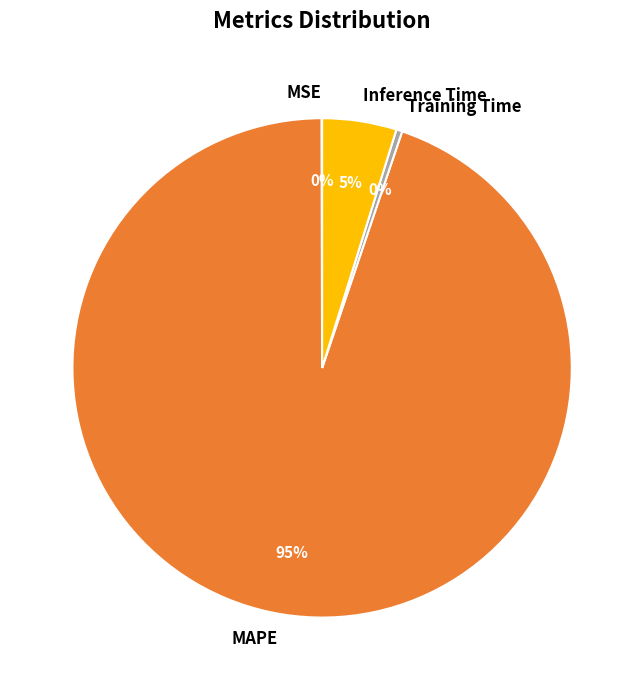

Which category has the biggest portion of the pie?

MAPE